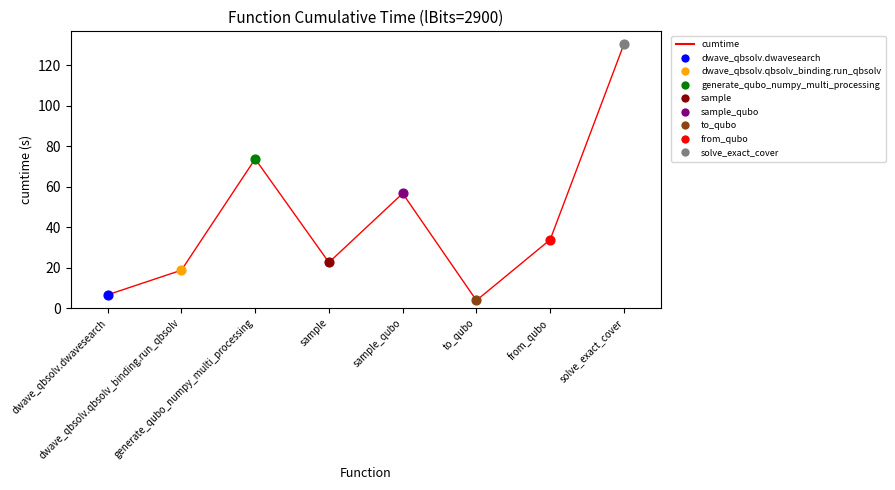

What is the change in value from generate_qubo_numpy_multi_processing to from_qubo?

-39.9